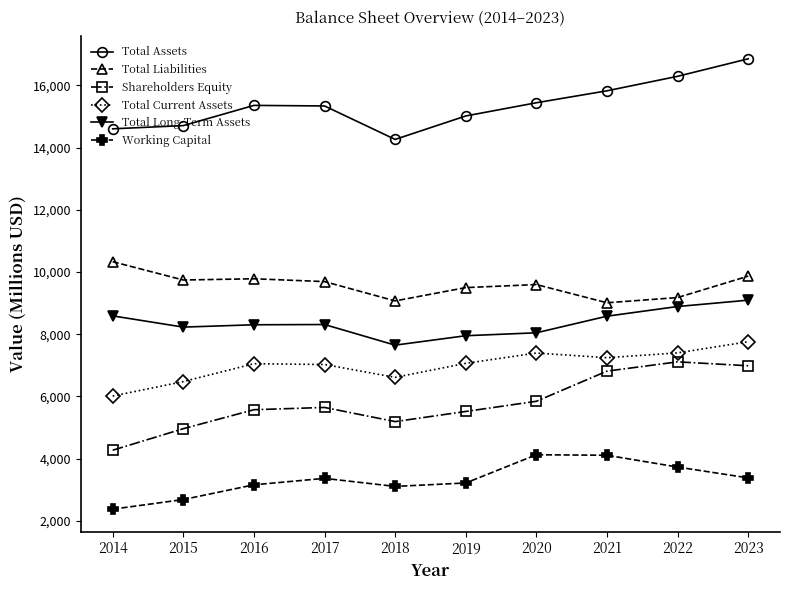

Is it true that Total Assets equals 25929 at 2019?

False